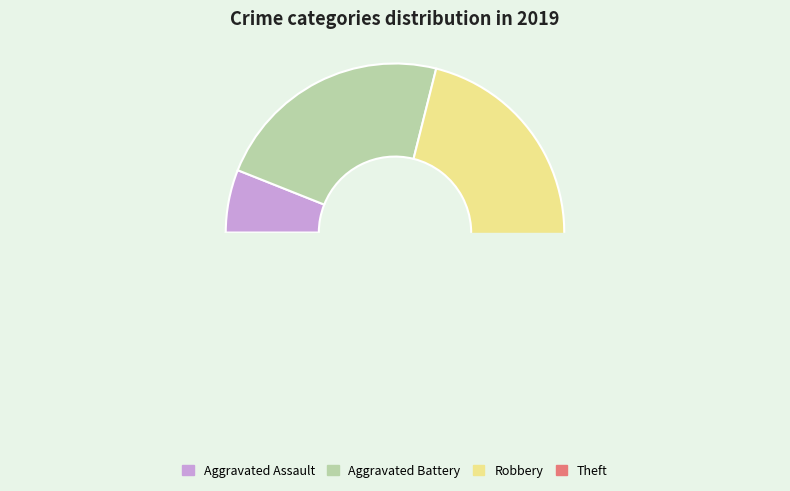

What is the ratio of the value at Aggravated Assault to the value at Robbery?

0.2